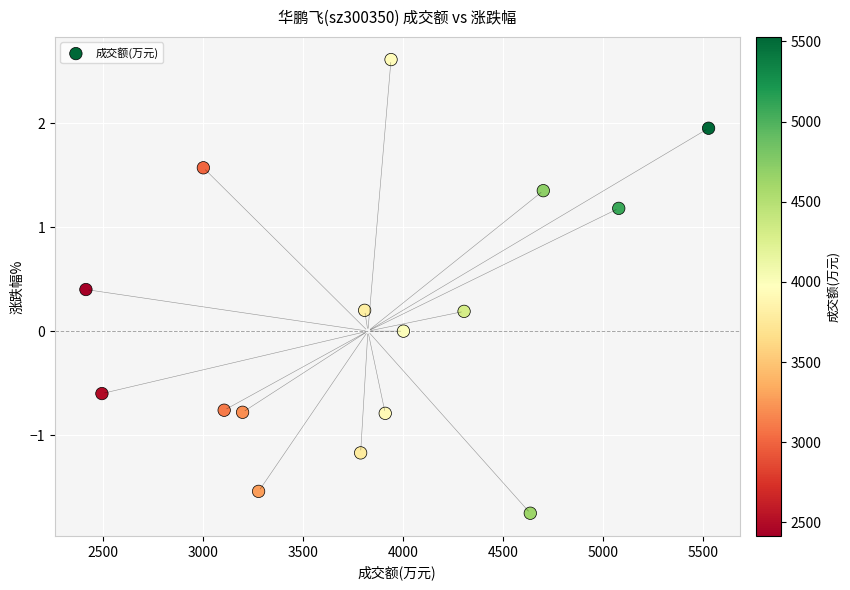

What is the range of Y values (max minus min)?

4.4